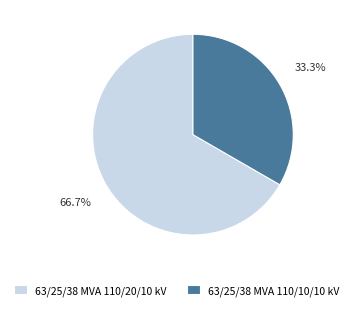

Rank the categories by value from highest to lowest.

63/25/38 MVA 110/20/10 kV, 63/25/38 MVA 110/10/10 kV